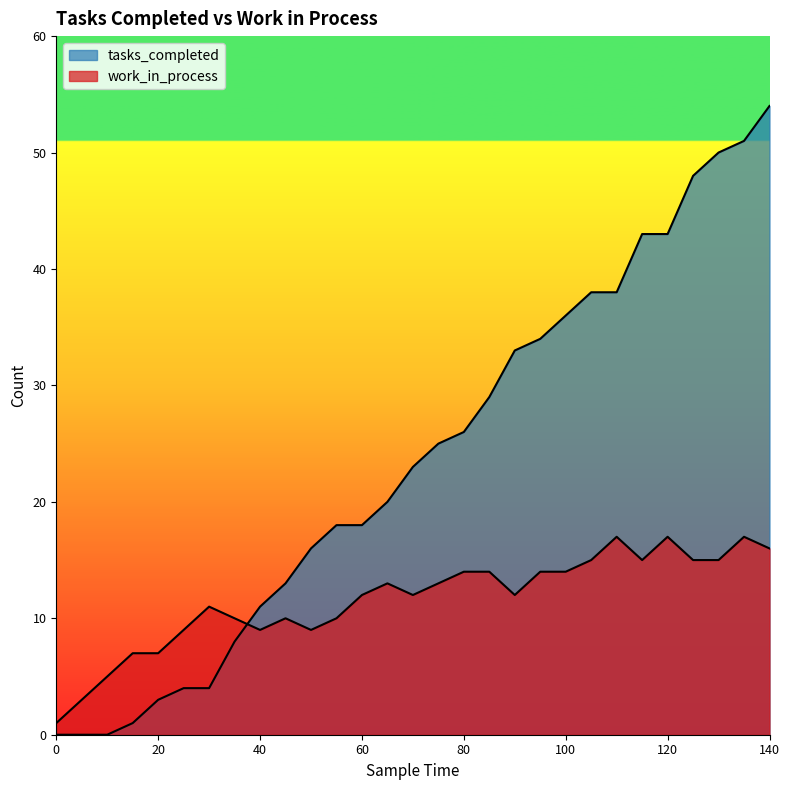

How many lines are shown in the chart?

2